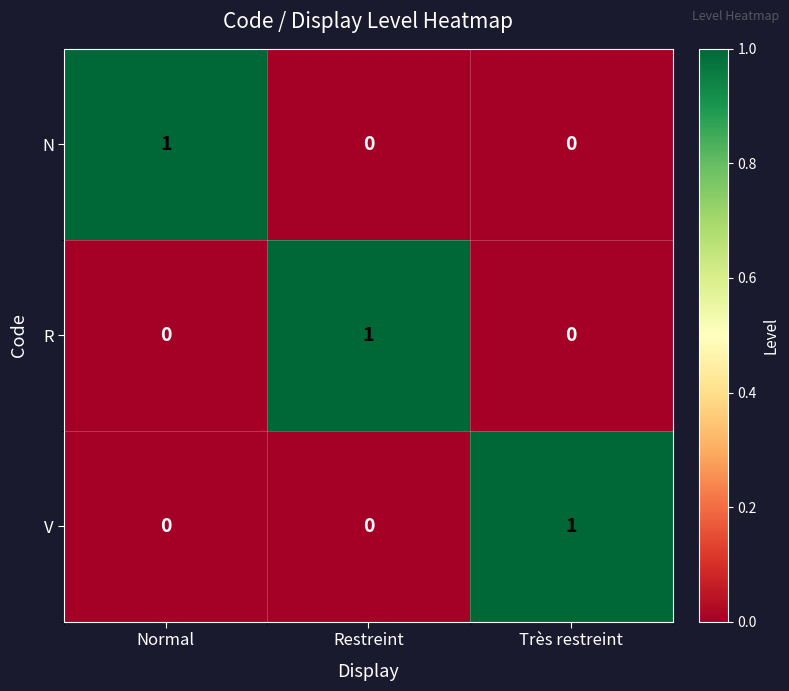

The value of R at Restreint is 1. True or false?

True